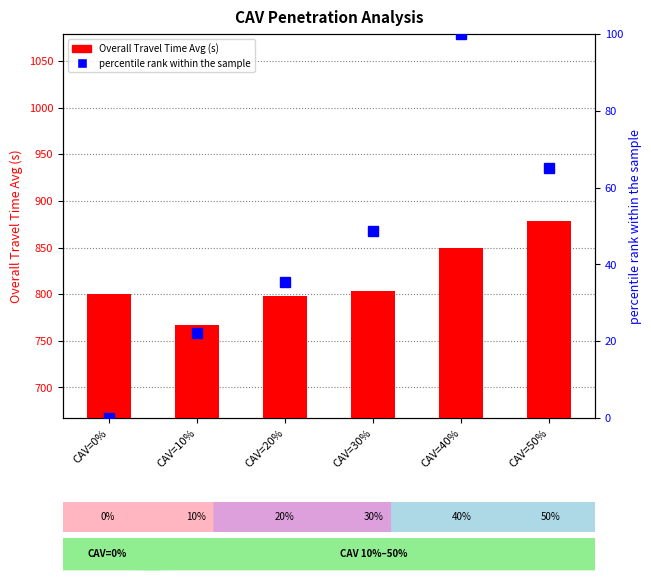

At which label does percentile rank within the sample first exceed 48?

CAV=30%